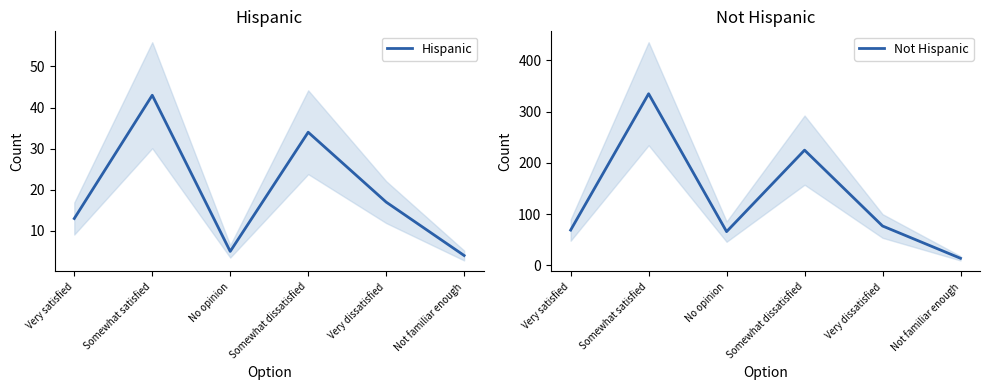

Between No opinion and Very dissatisfied, which is larger?

Very dissatisfied